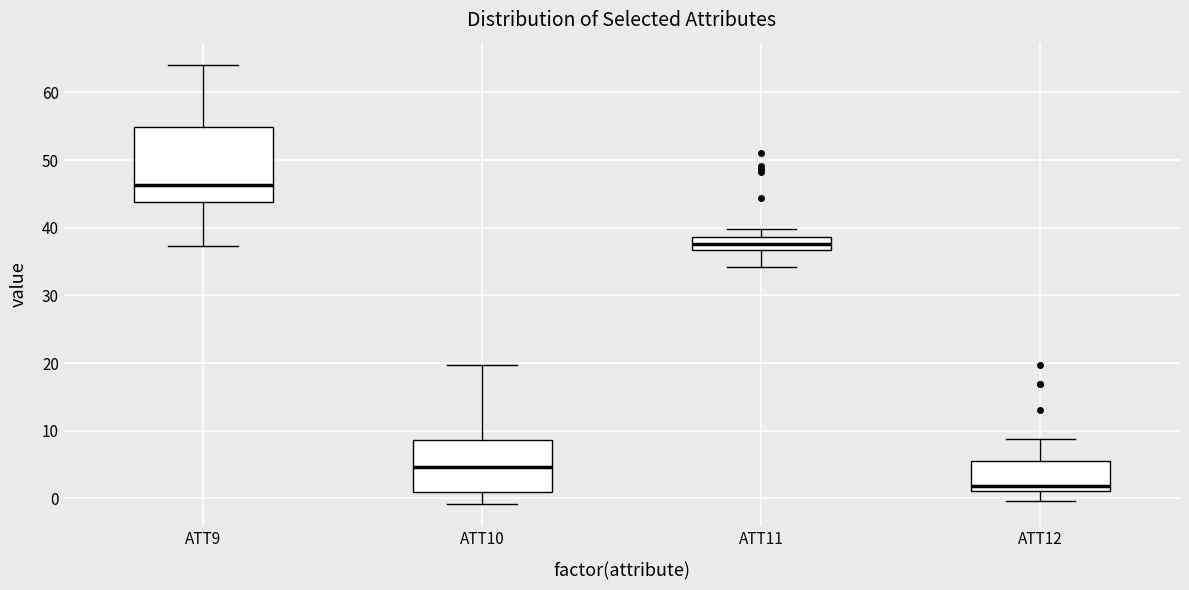

Which box's median line is the lowest?

ATT12